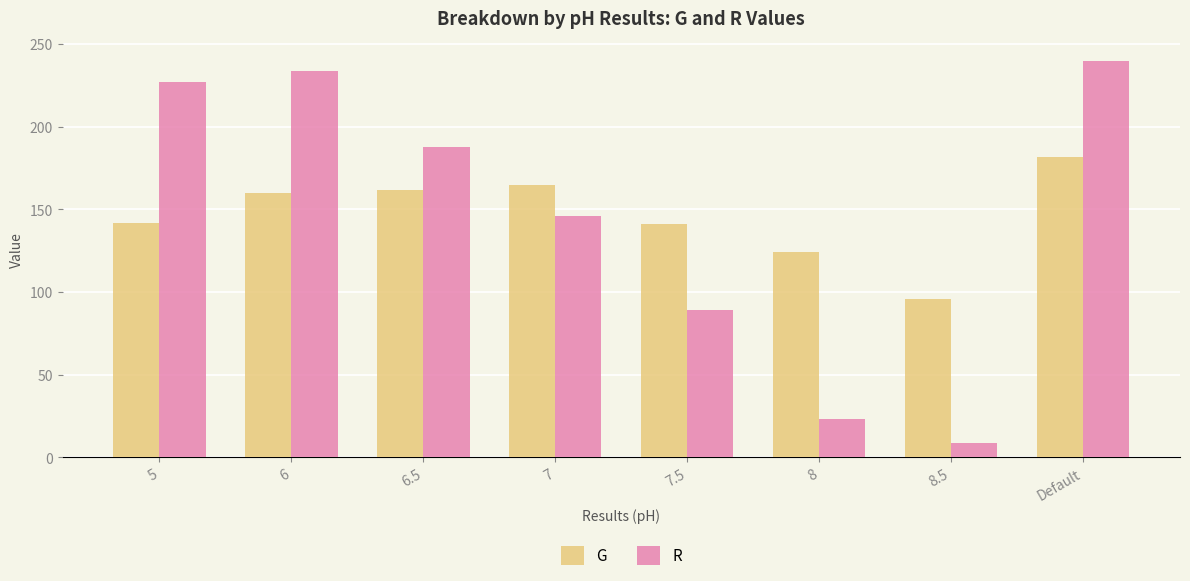

Read the G value at Default, to the nearest 10.

180